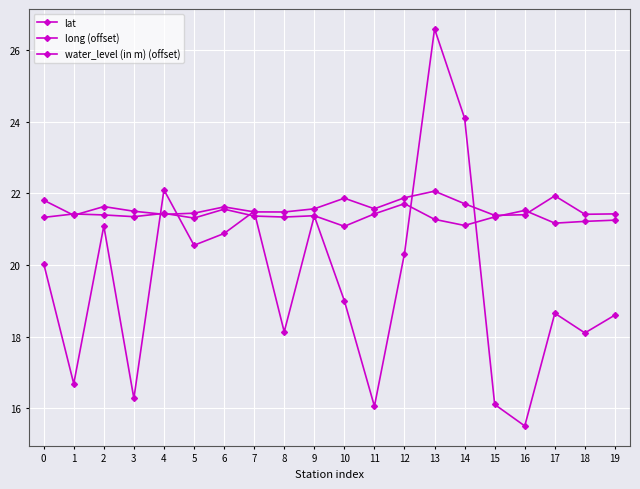

What is the sum of the water_level (in m) (offset) values at 11 and 10?

35.0